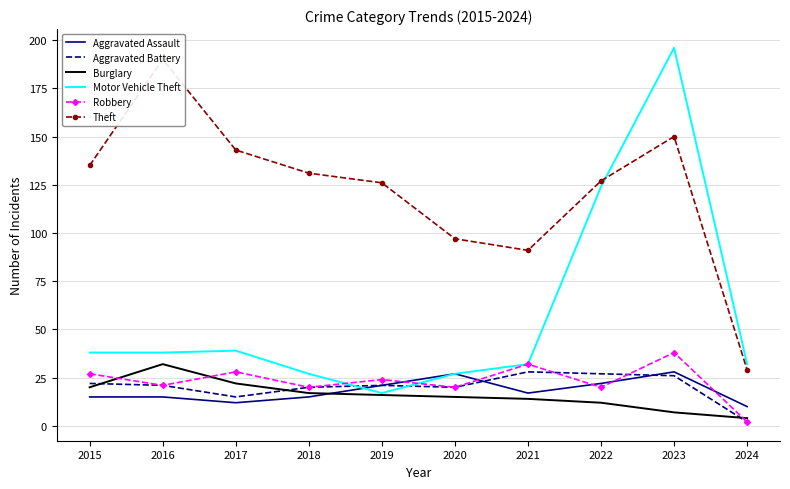

At 2017, list the series in order from largest to smallest.

Theft, Motor Vehicle Theft, Robbery, Burglary, Aggravated Battery, Aggravated Assault